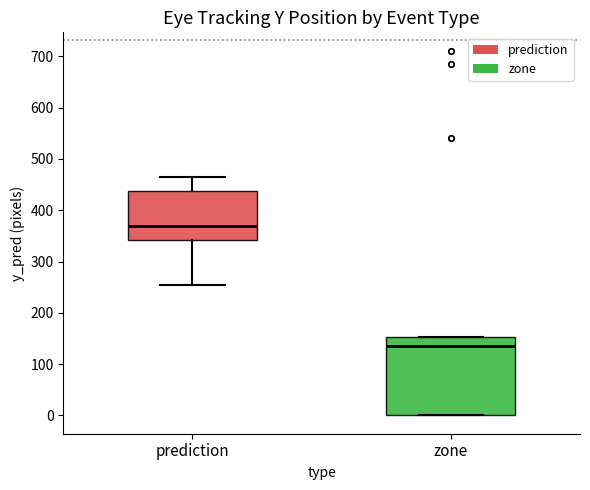

Where does the upper whisker of the box for prediction end on the y-axis? The values are not printed on the chart, so give them approximately, as read against the axis.

470